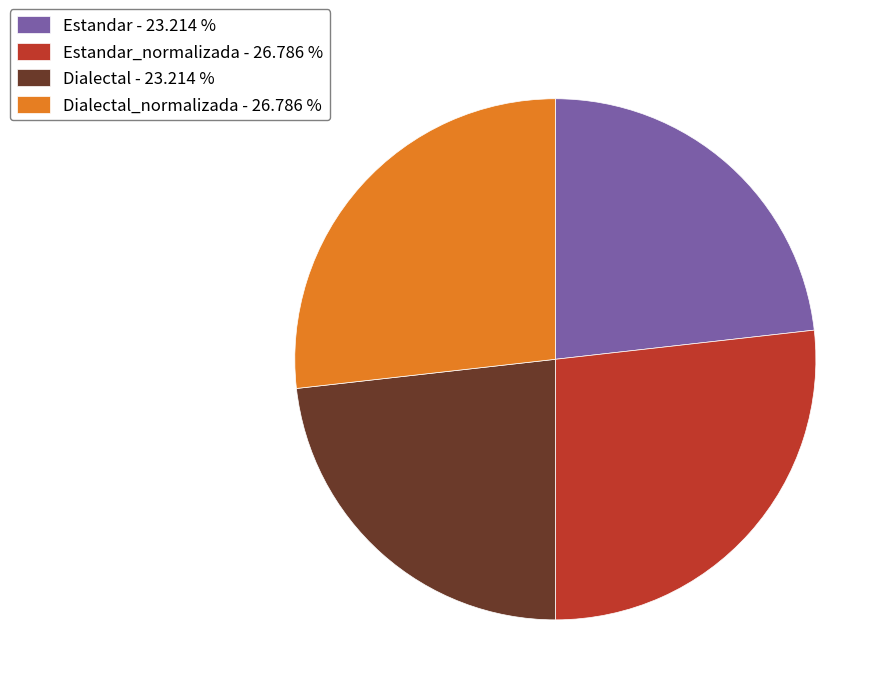

Is there any slice that represents more than half of the pie?

No